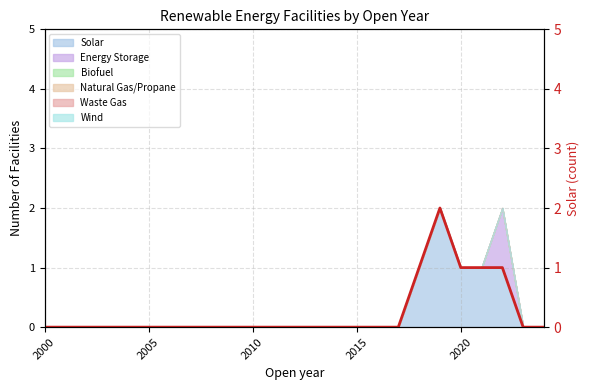

True or false: there are more than 2 points higher than both neighbors.

False